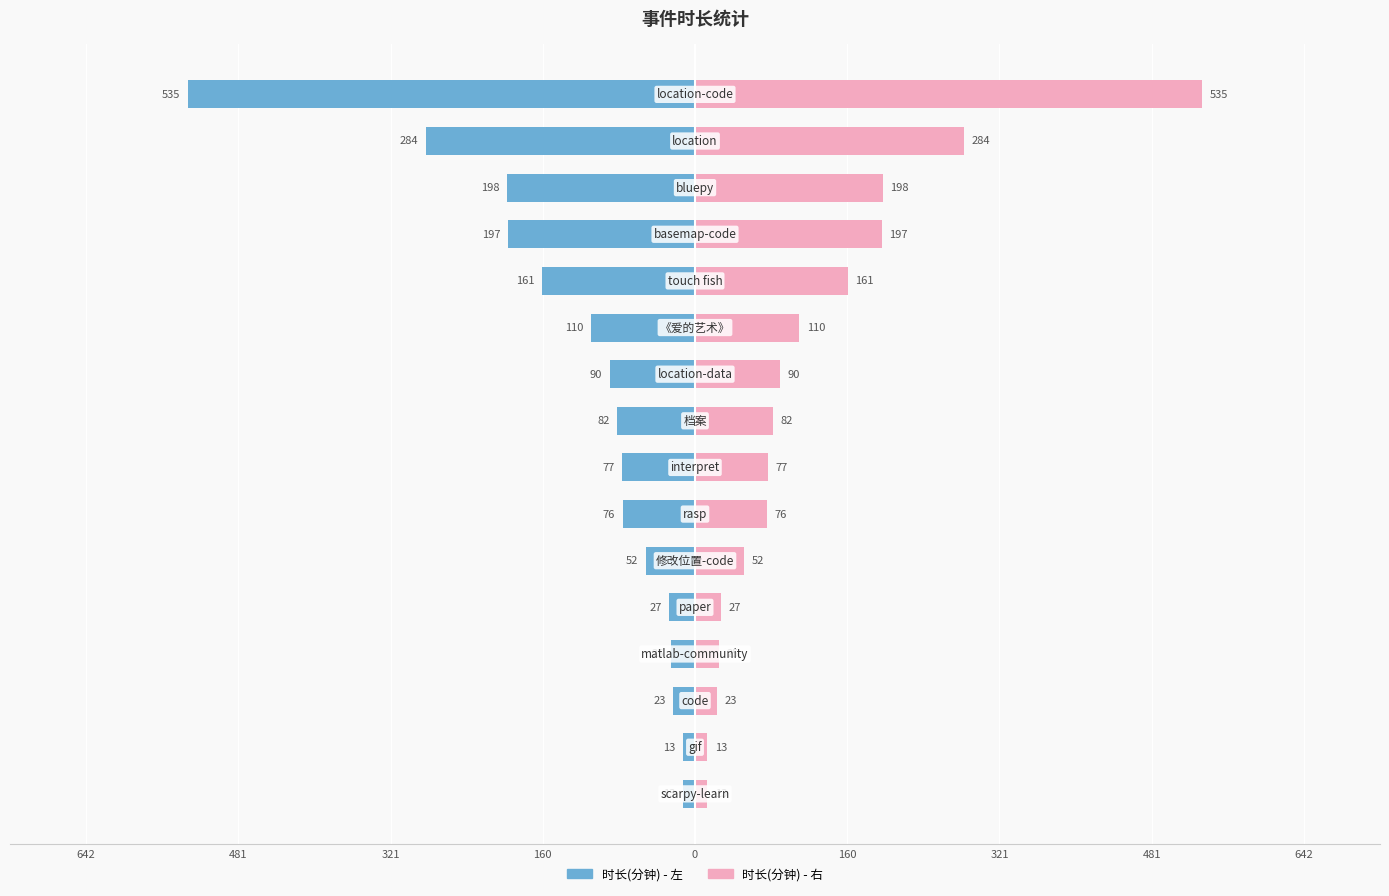

Does the chart contain stacked bars?

No